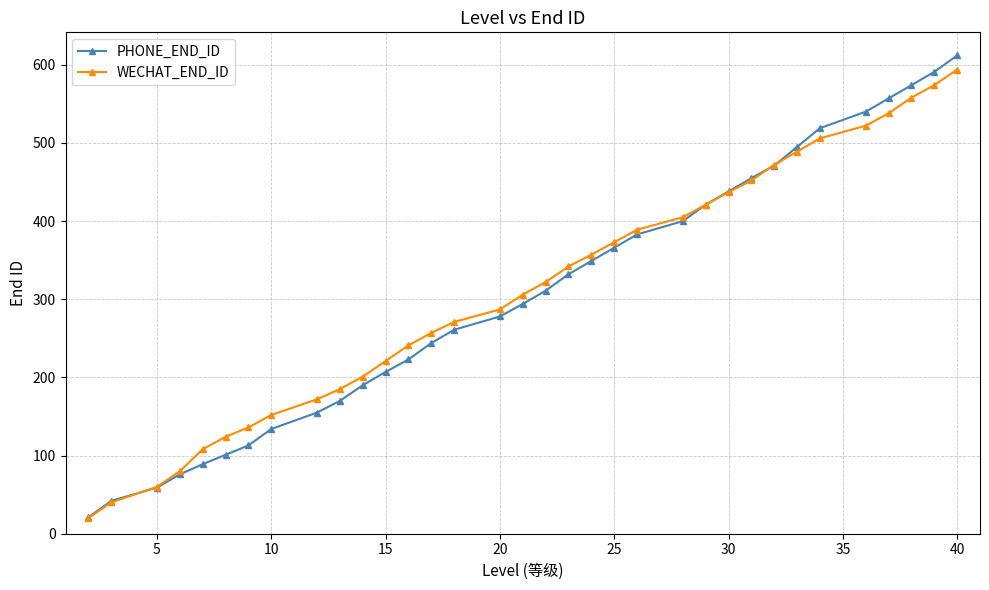

How many data points in PHONE_END_ID are less than 311?

17